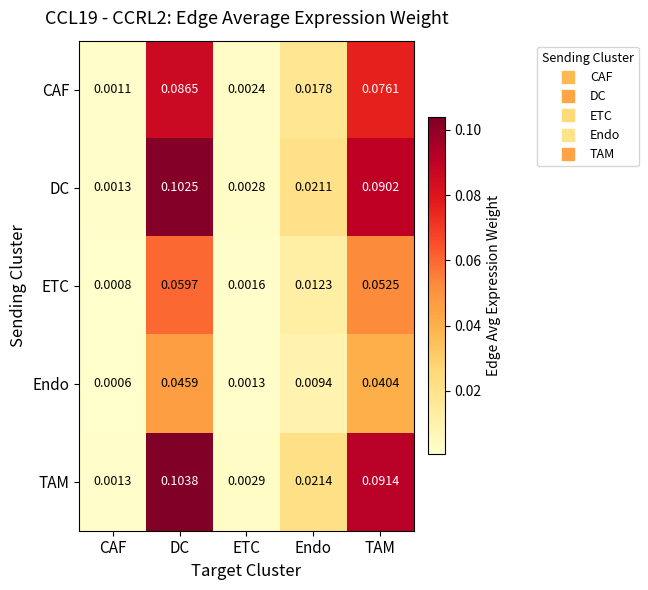

Which series has the largest range (max minus min)?

TAM